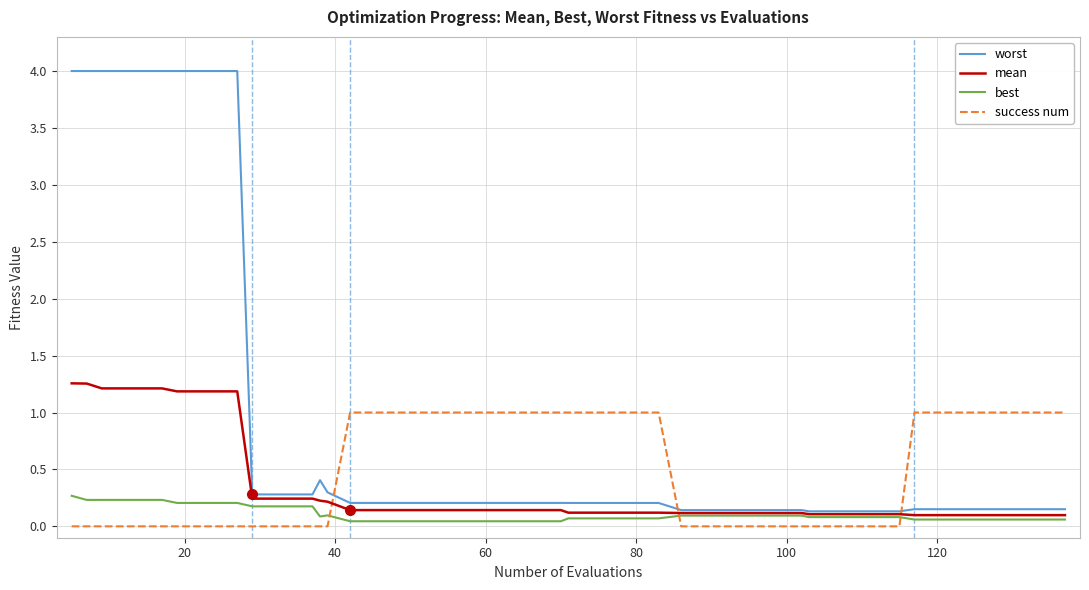

Which series has the largest total across all categories?

worst